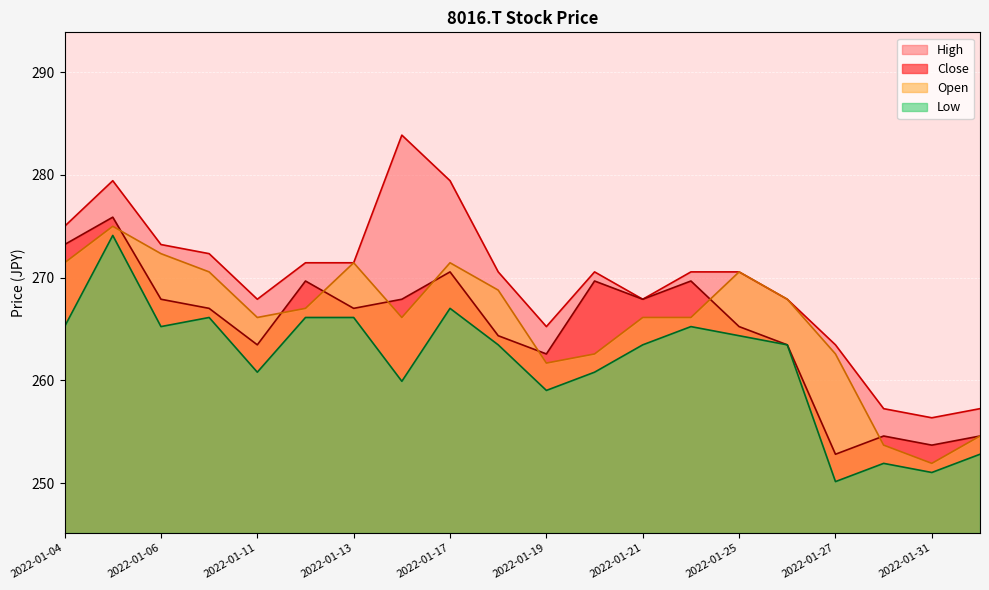

True or false: Low and Close cross at least once.

False